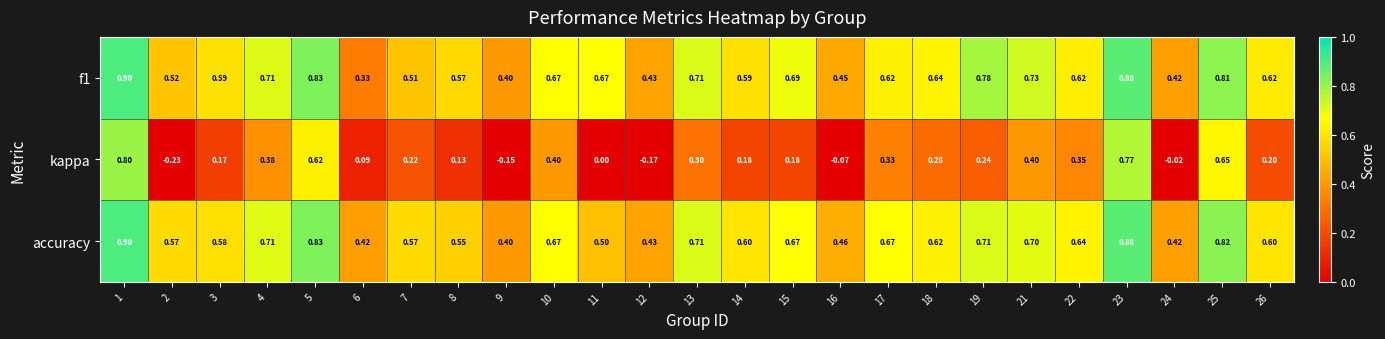

Is the value of f1 at 15 greater than the value of accuracy at 7?

Yes